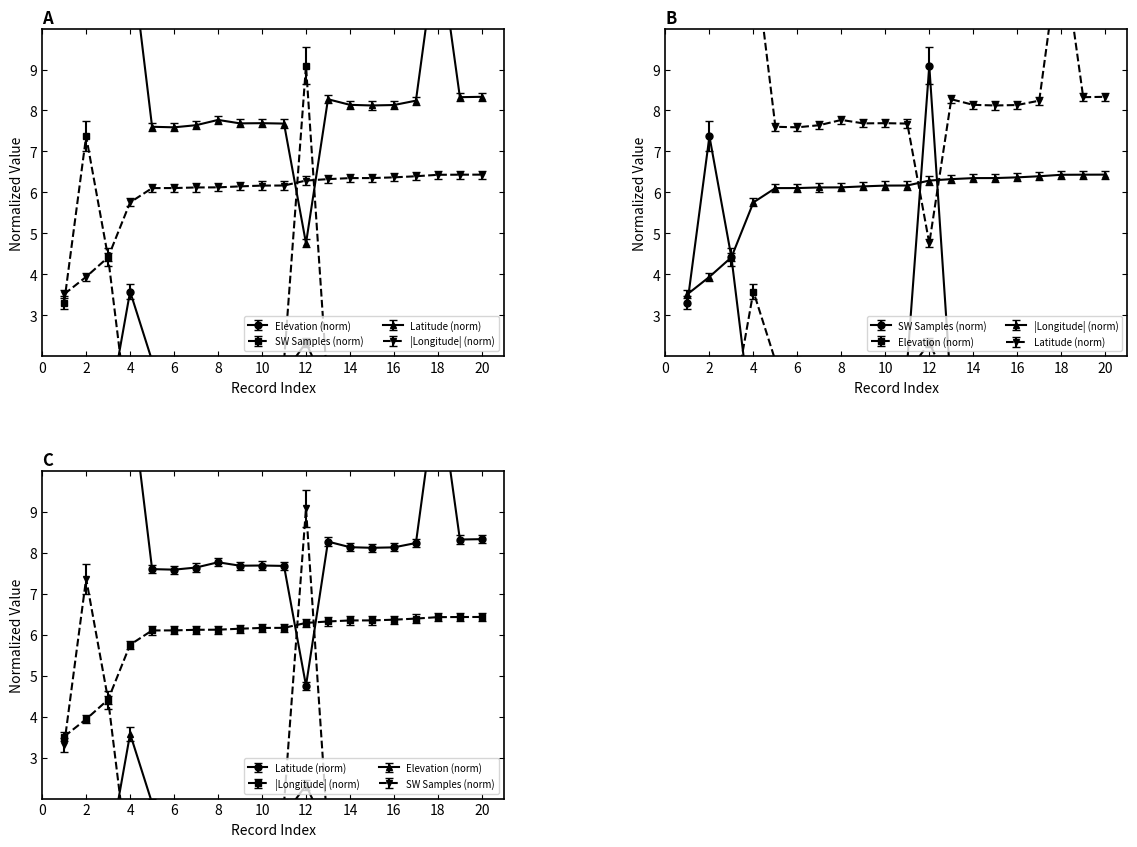

Rank the series at 15 from highest to lowest value.

Latitude, Longitude (abs), Elevation (m), SW Samples